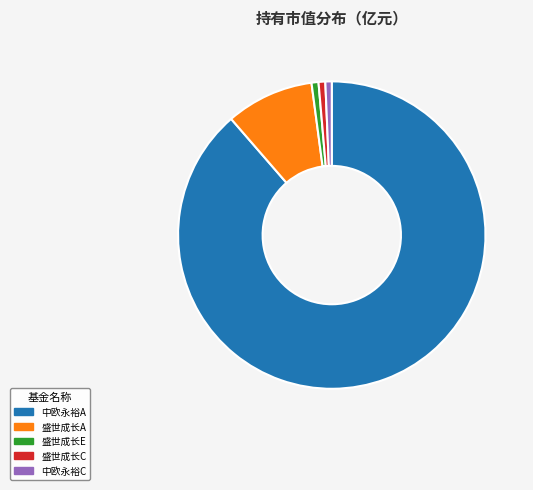

Do 盛世成长A and 盛世成长C together represent more than half of the pie?

No